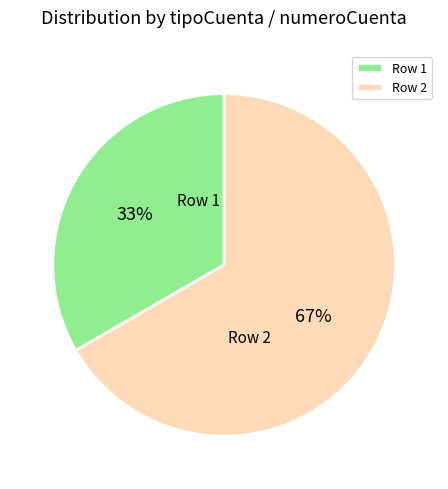

How many segments does this pie chart have?

2